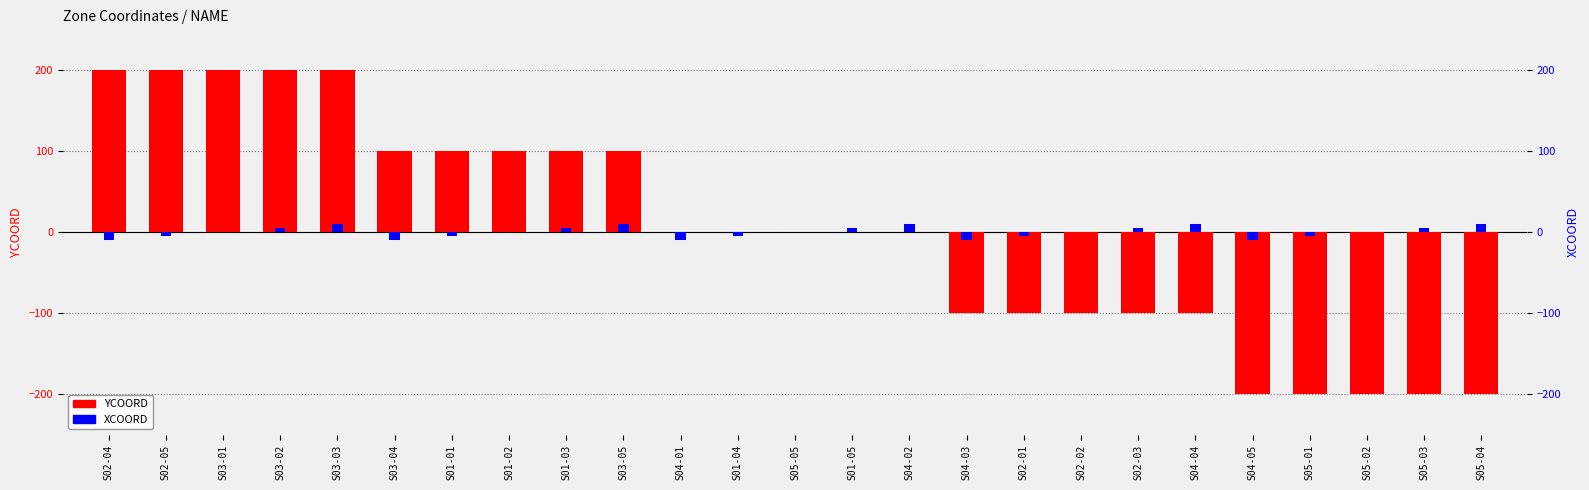

What is the label of the 18th bar from the right?

S01-02